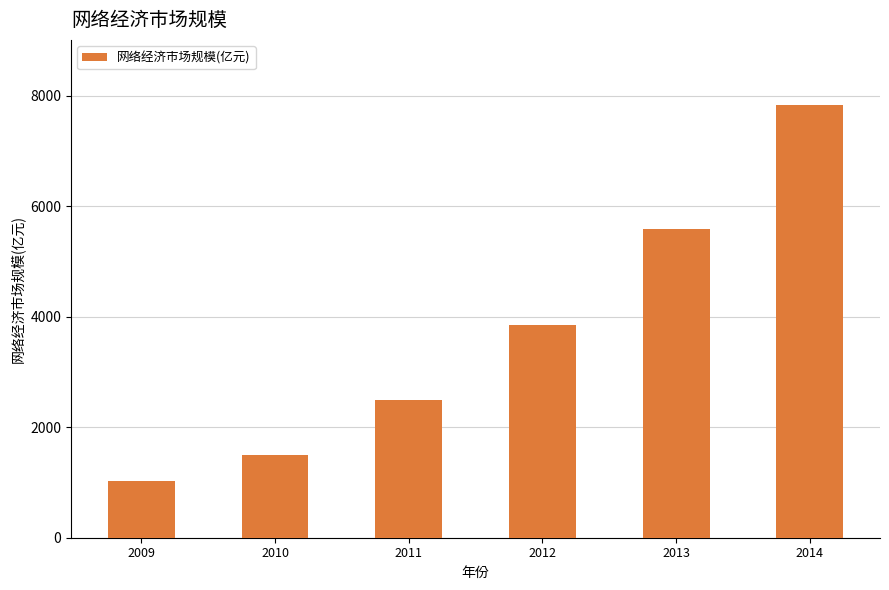

Reading left to right, extract all data points from this chart.

2009=1019.6	2010=1497.7	2011=2499.1	2012=3850.4	2013=5579.4	2014=7835.1